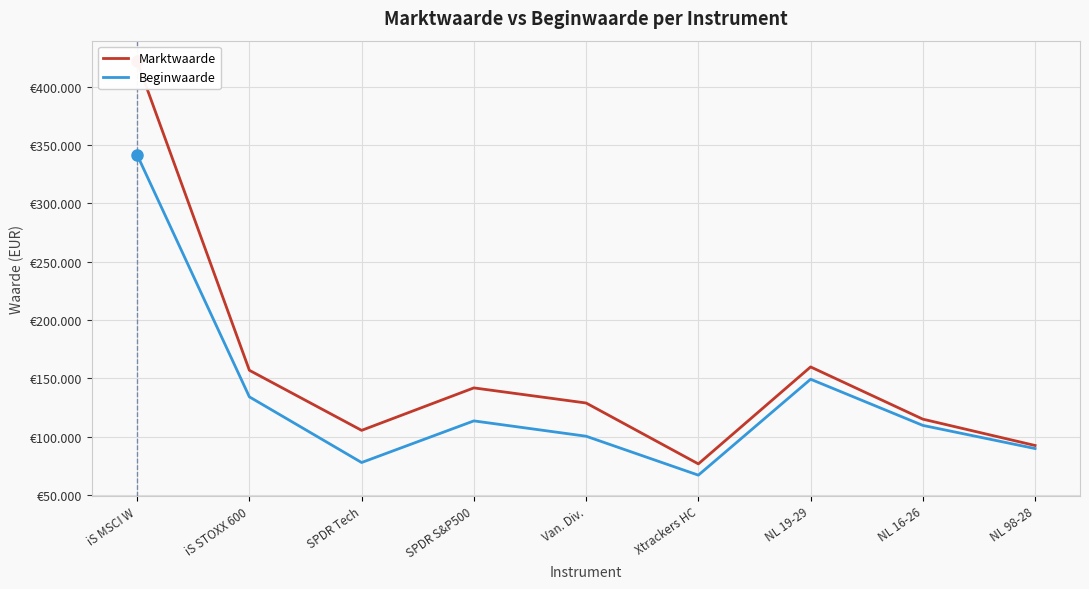

What is the approximate value of Marktwaarde at SPDR S&P500, to the nearest 10?

141780